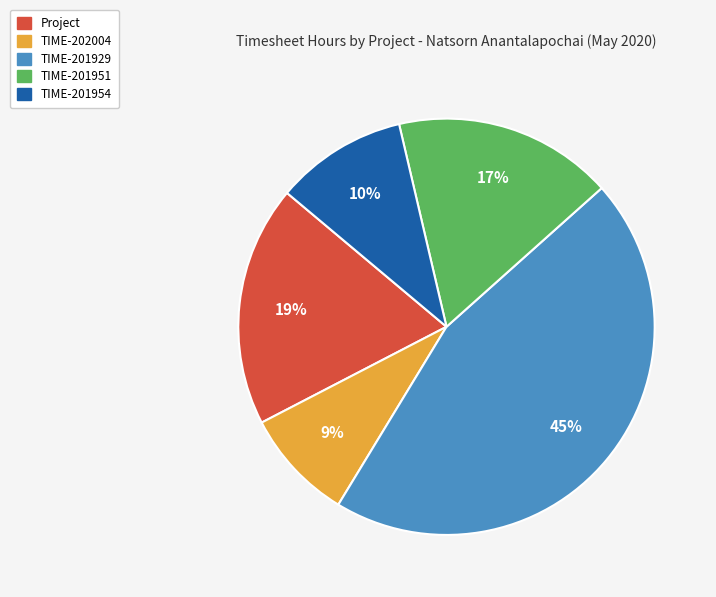

Does any single category account for the majority?

No